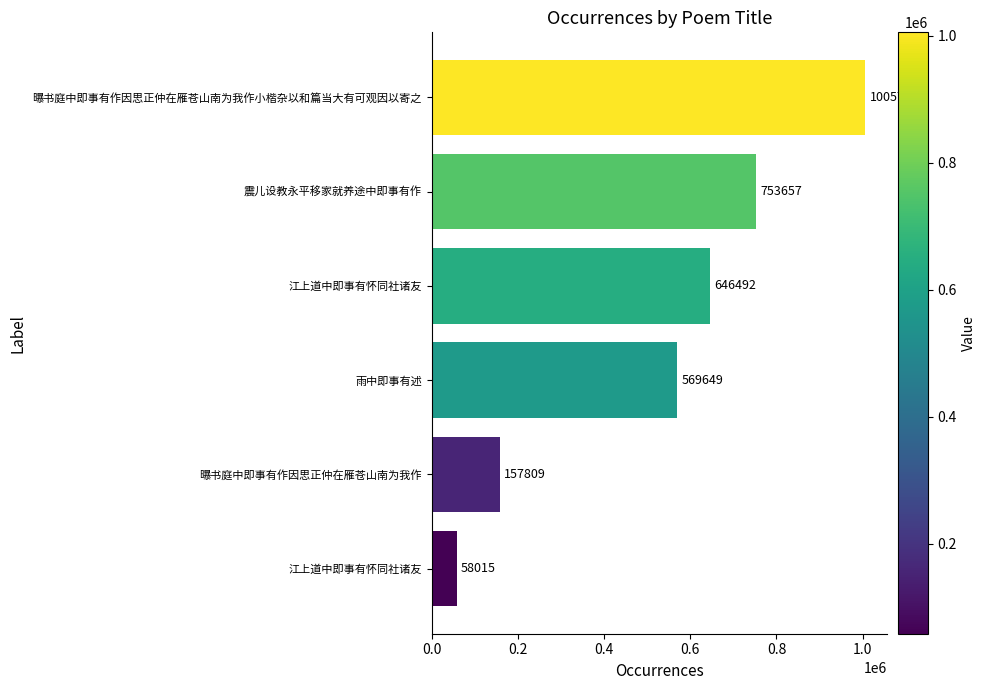

How many series are shown in this chart?

1